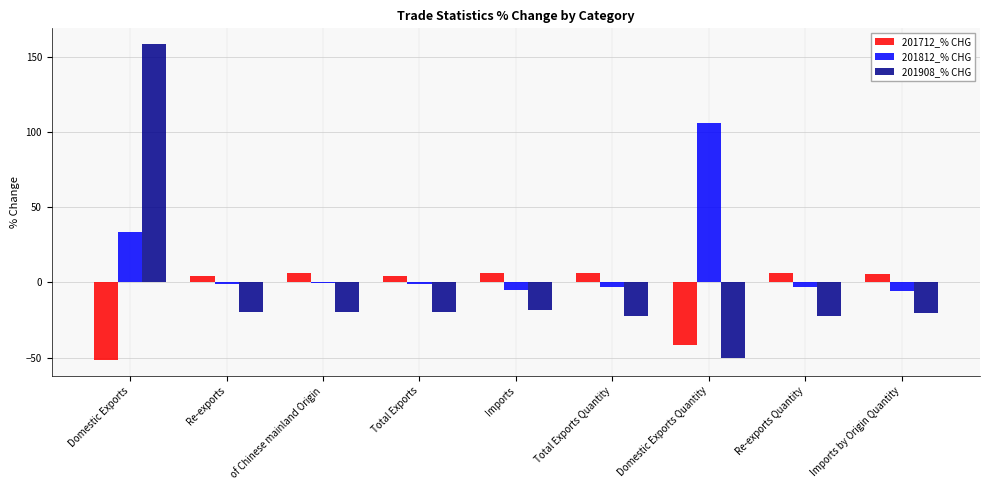

Does the chart contain stacked bars?

No